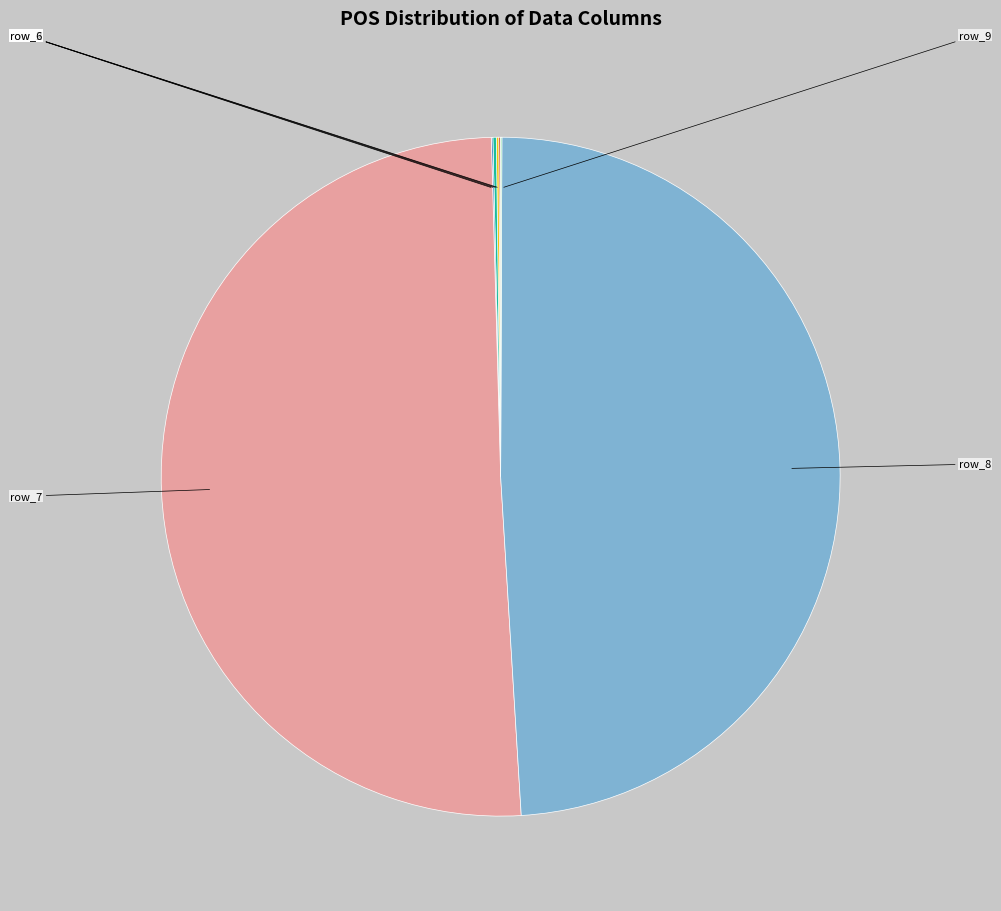

To the nearest percent, what is the average slice percentage?

10%